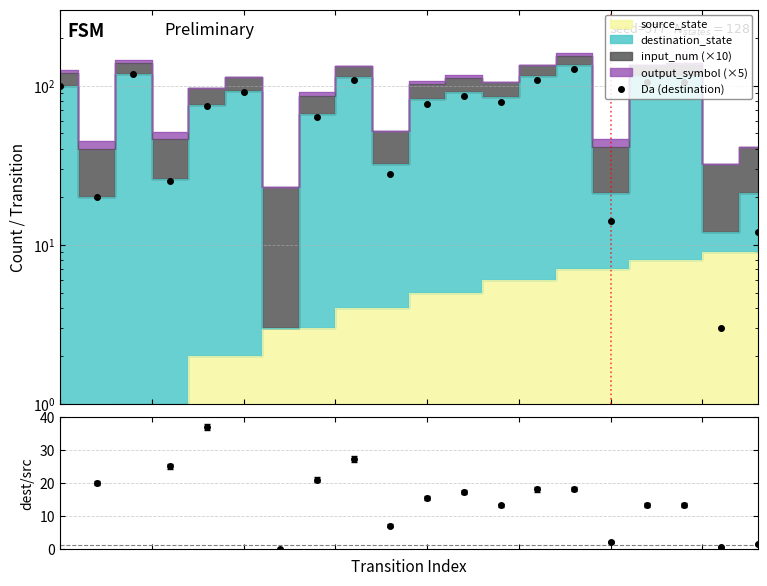

Approximately how many times larger is the value at 0 compared to 10?

1.3